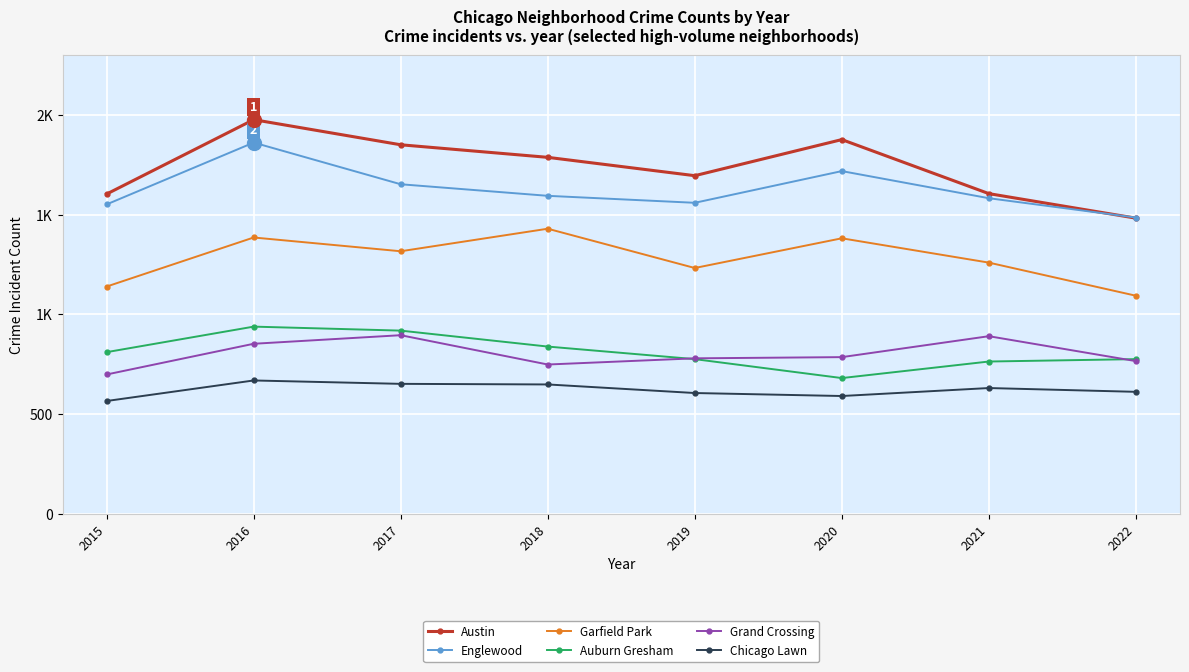

Which has a higher value, 2020 or 2022?

2020